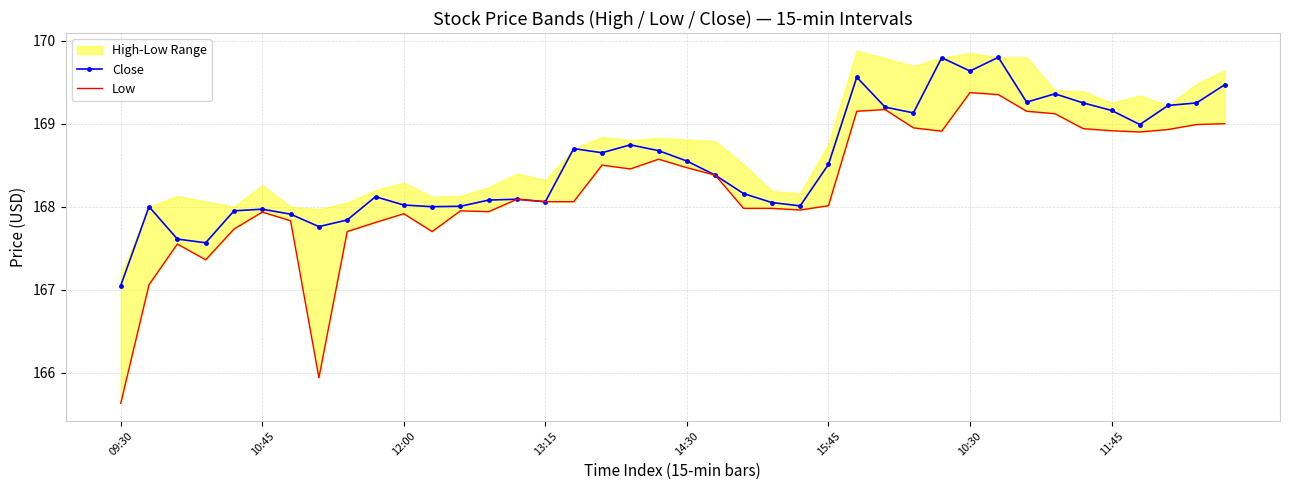

At which label does Low reach its minimum?

09:30